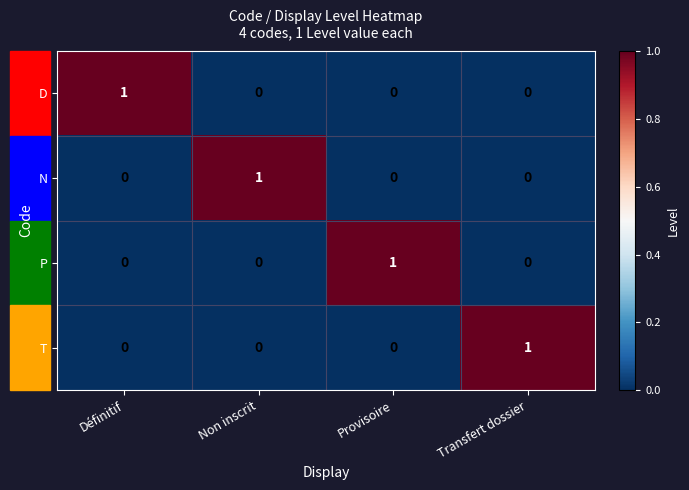

Count the P values in the range 0 to 1.

4